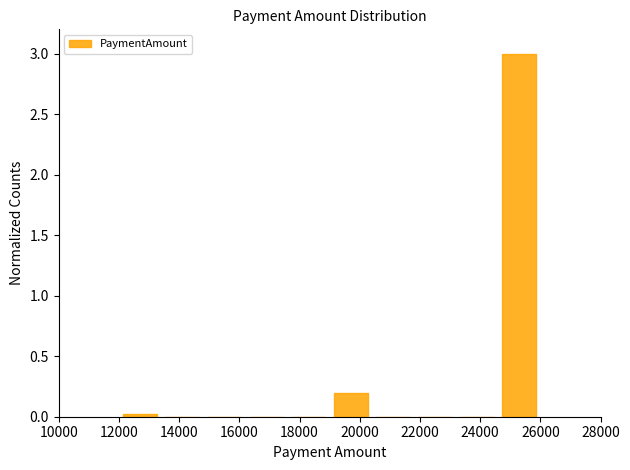

What is the height of the bar covering 24600 to 26000 on the x-axis? The values are not printed on the chart, so give them approximately, as read against the axis.

3.0